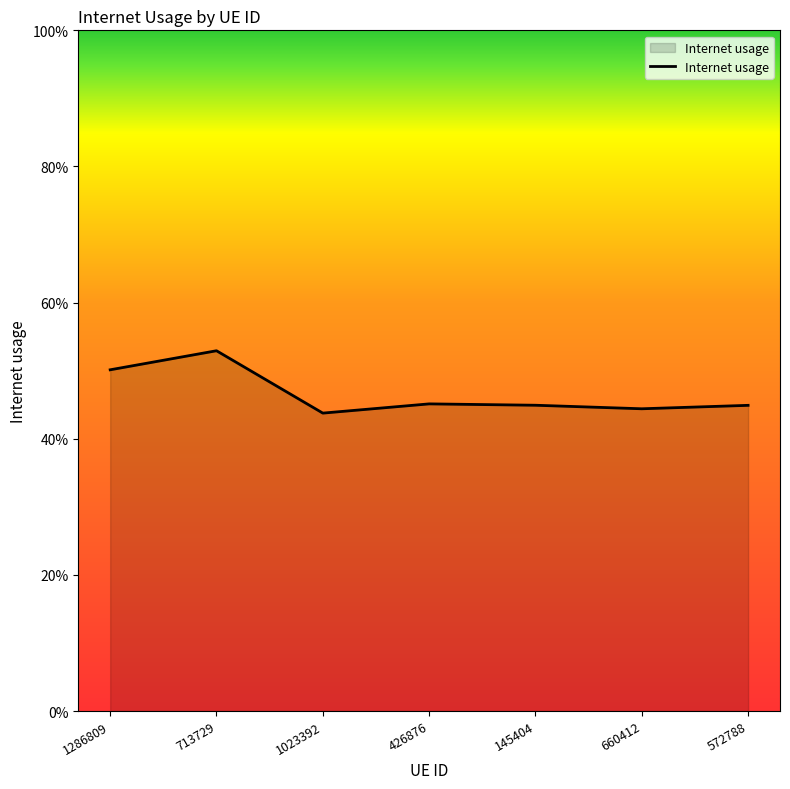

Where is the data nearest to the value 0?

1023392